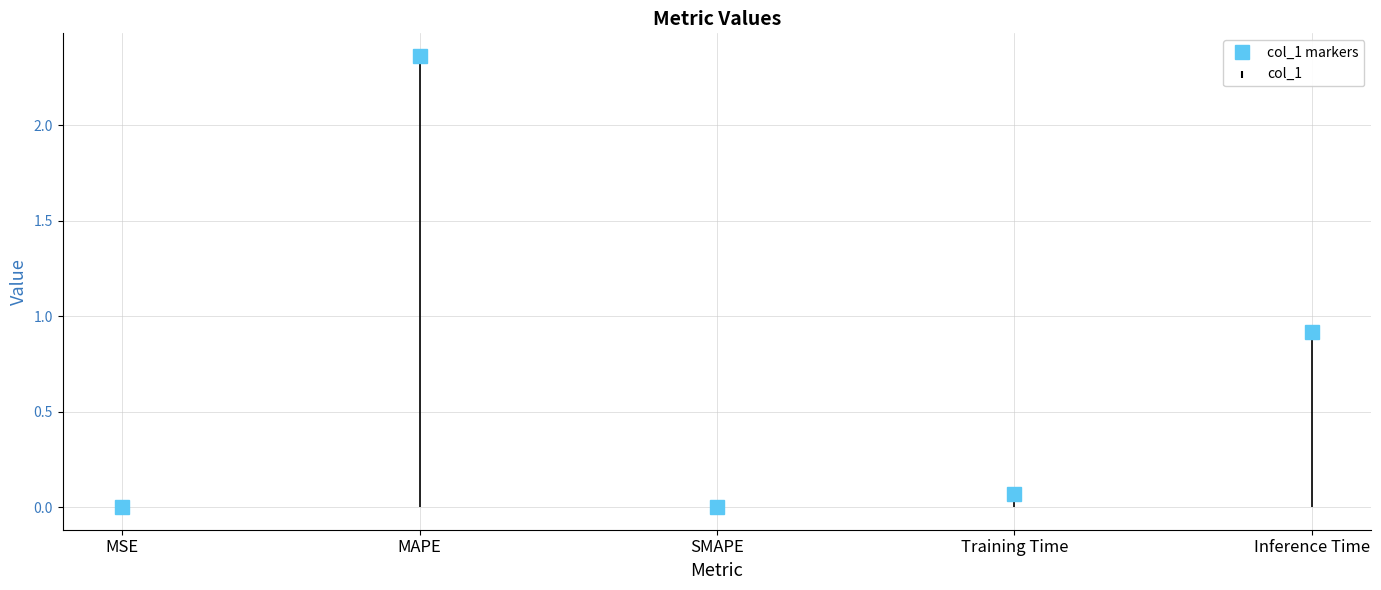

True or false: the data shows 2.4 at MAPE.

True